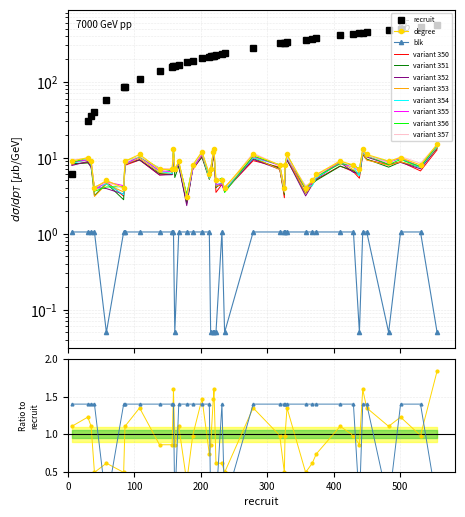

What is the difference between the highest and lowest values at 24?

317.9